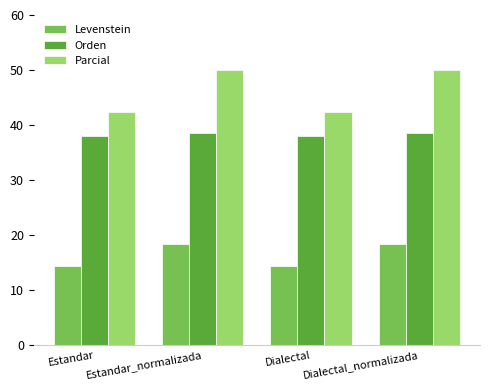

What is the approximate value of Levenstein at Estandar?

14.3